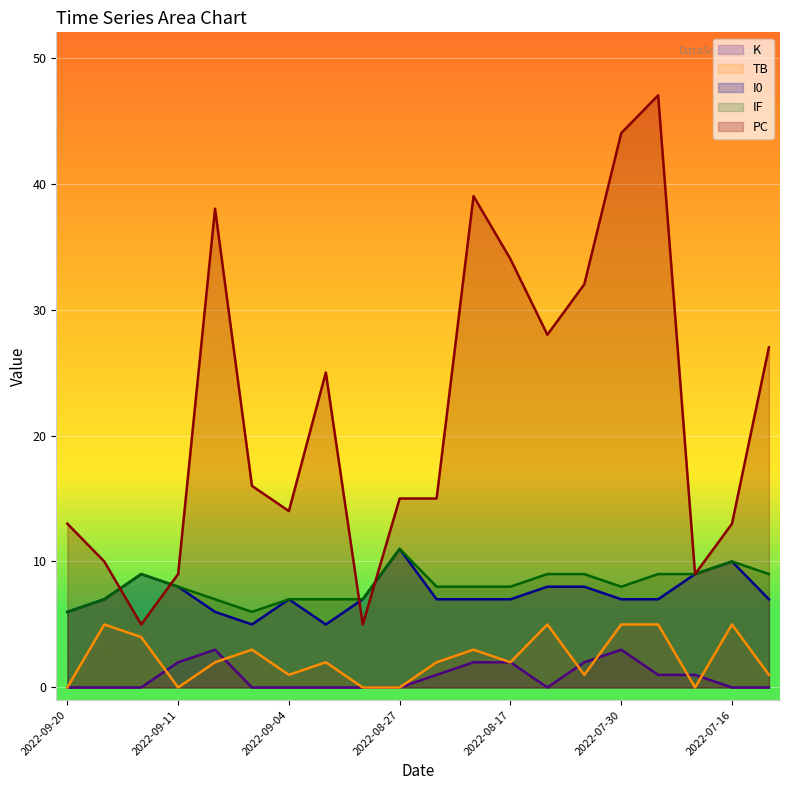

Reading left to right, extract all data points from this chart.

PC: 13	10	5	9	38	16	14	25	5	15	15	39	34	28	32	44	47	9	13	27
I0: 6	7	9	8	6	5	7	5	7	11	7	7	7	8	8	7	7	9	10	7
IF: 6	7	9	8	7	6	7	7	7	11	8	8	8	9	9	8	9	9	10	9
TB: 0	5	4	0	2	3	1	2	0	0	2	3	2	5	1	5	5	0	5	1
K: 0	0	0	2	3	0	0	0	0	0	1	2	2	0	2	3	1	1	0	0